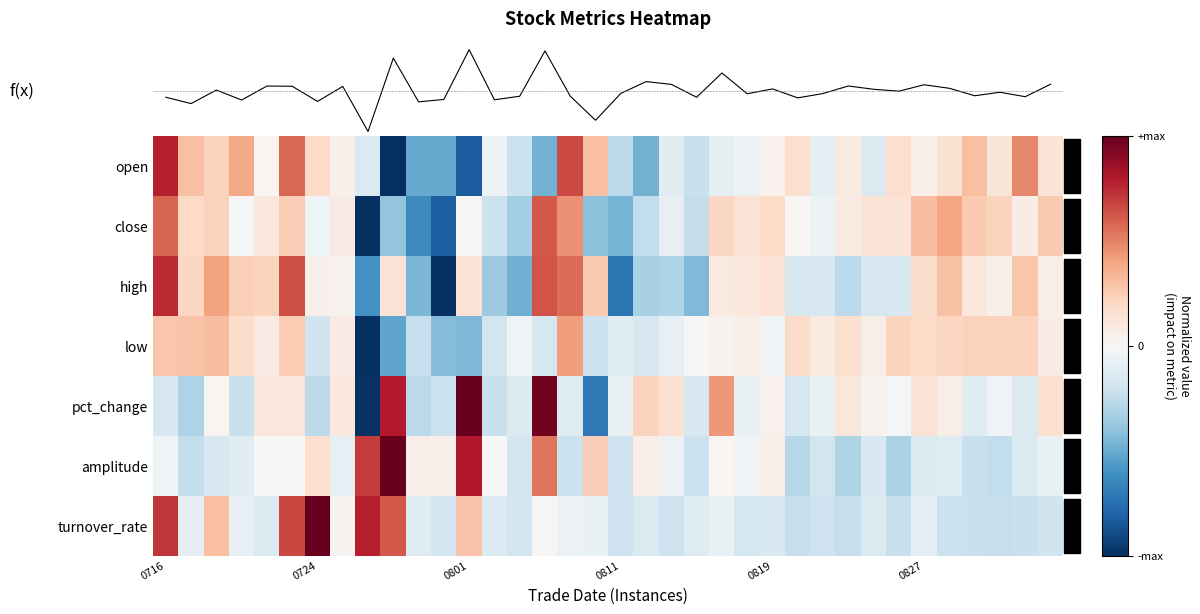

How many positive values does the low series have?

21